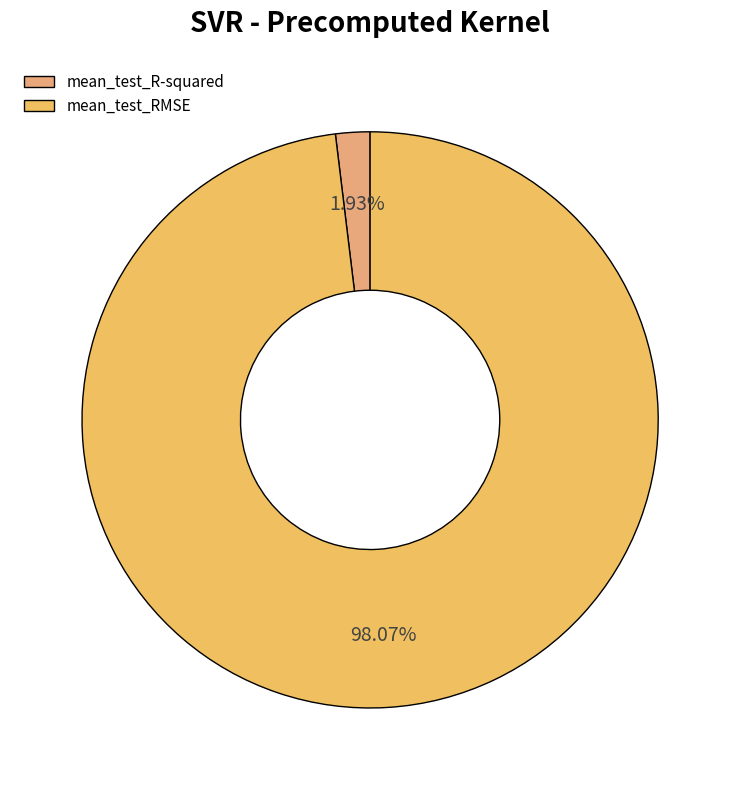

To the nearest percent, what is the average slice percentage?

50%